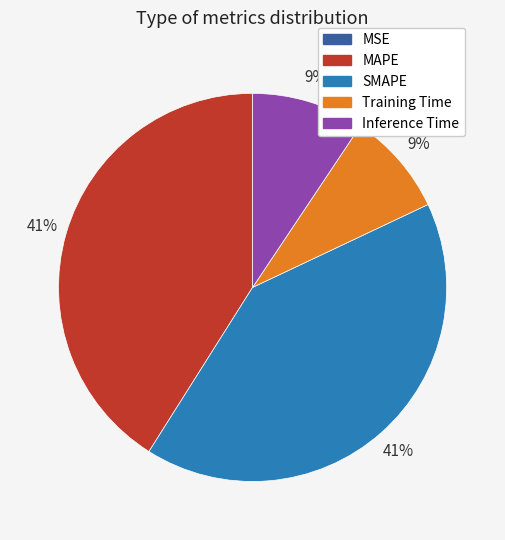

To the nearest percent, what percentage of the pie is Training Time?

9%